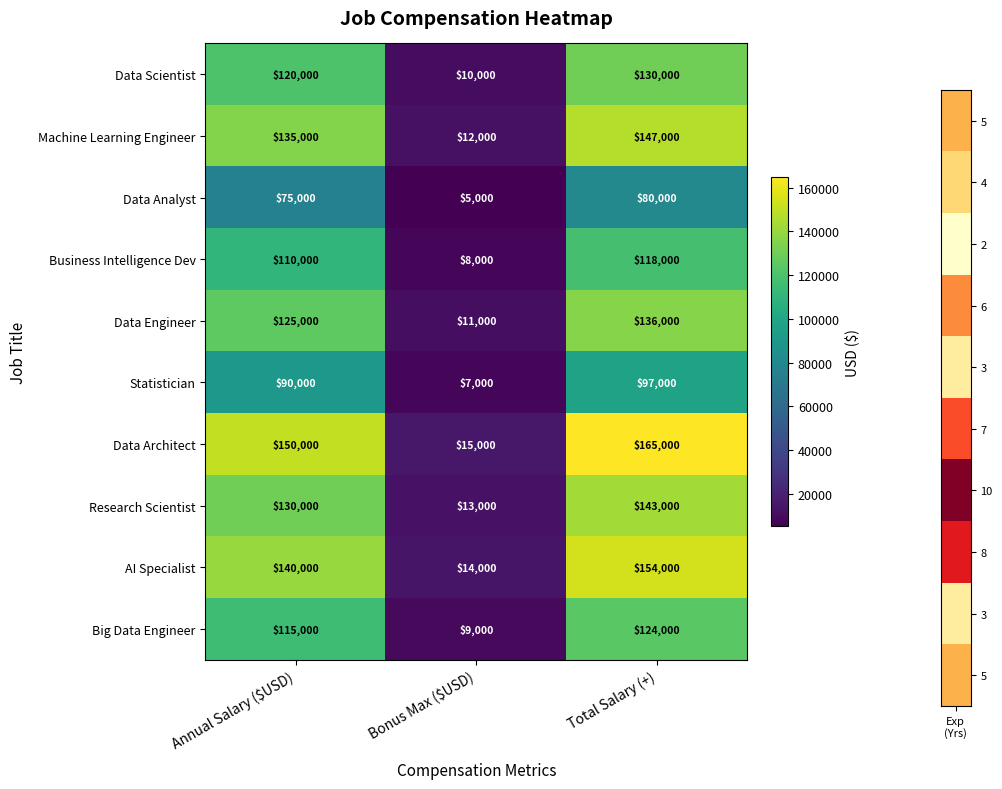

Reading left to right, what are all the values shown in this chart?

Data Scientist: 120000	10000	130000
Machine Learning Engineer: 135000	12000	147000
Data Analyst: 75000	5000	80000
Business Intelligence Dev: 110000	8000	118000
Data Engineer: 125000	11000	136000
Statistician: 90000	7000	97000
Data Architect: 150000	15000	165000
Research Scientist: 130000	13000	143000
AI Specialist: 140000	14000	154000
Big Data Engineer: 115000	9000	124000